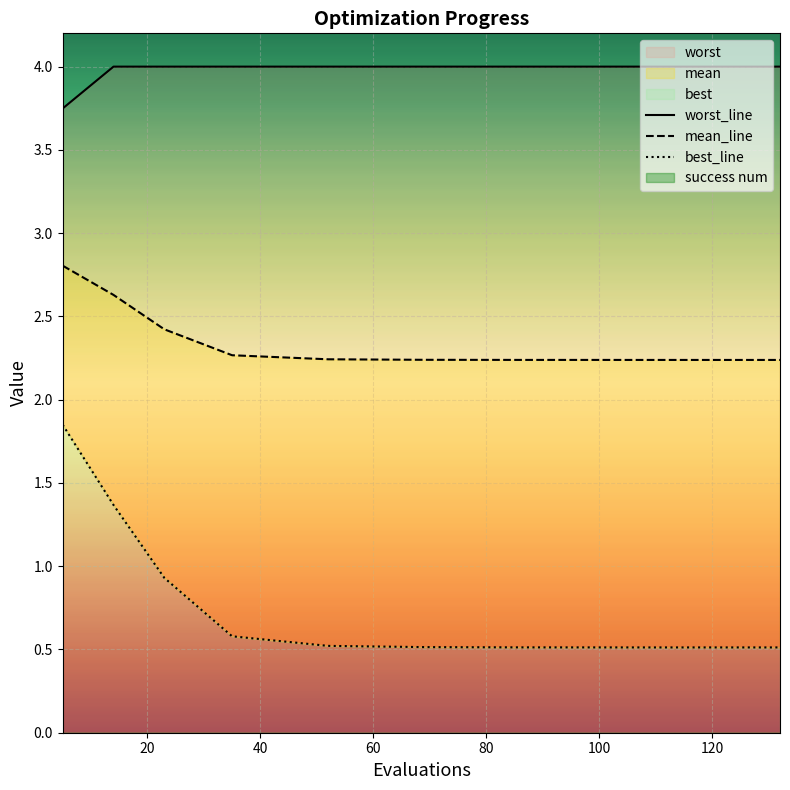

Which series has the largest total across all categories?

worst_line